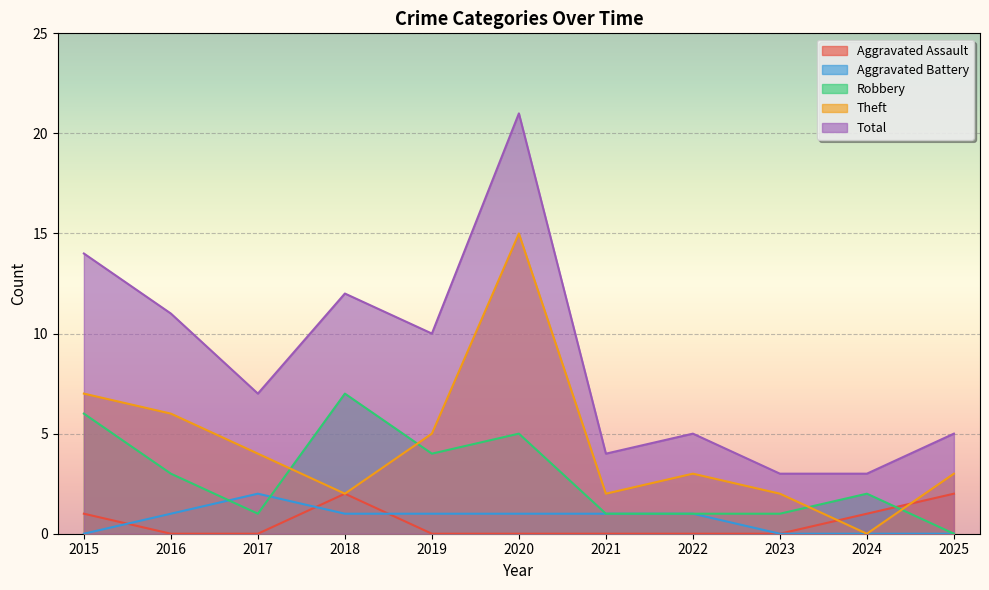

The Aggravated Battery series shows 0 at 2025. True or false?

True